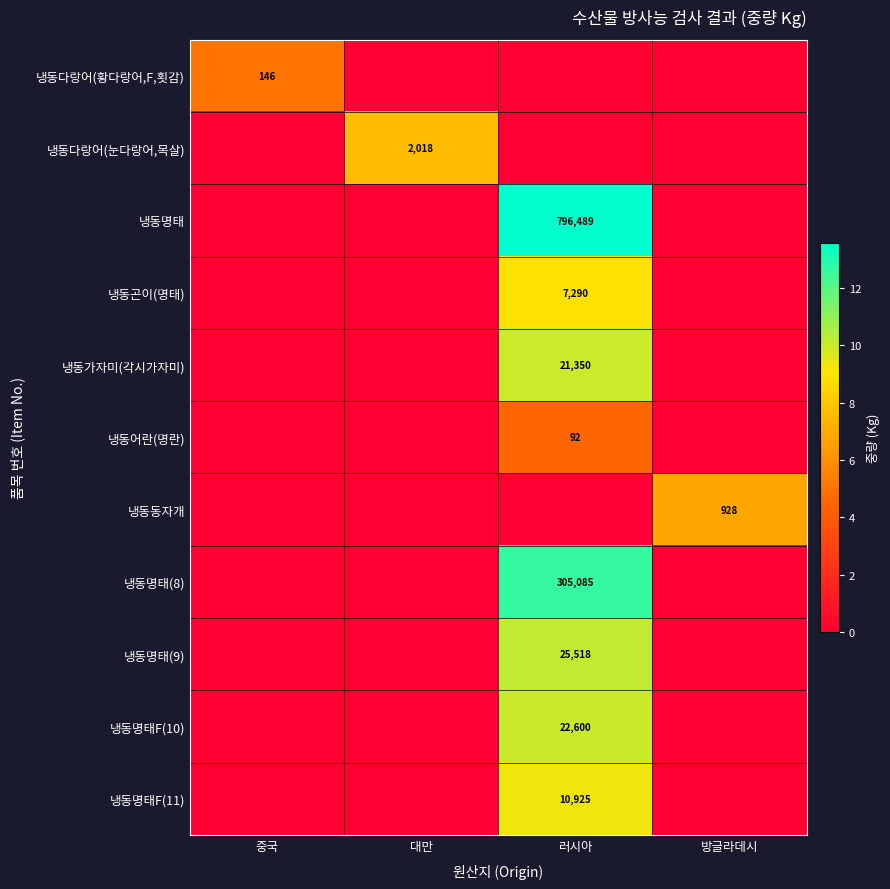

The 냉동명태 series shows 796489 at 러시아. True or false?

True